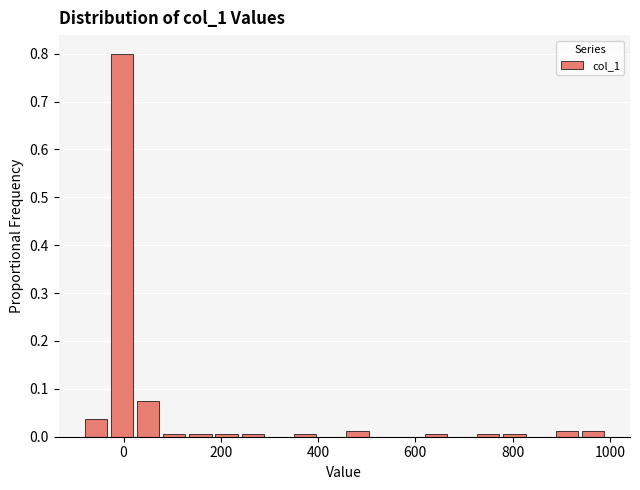

Around what value on the x-axis is the tallest bar? Give the approximate position of its centre, as read against the axis.

0